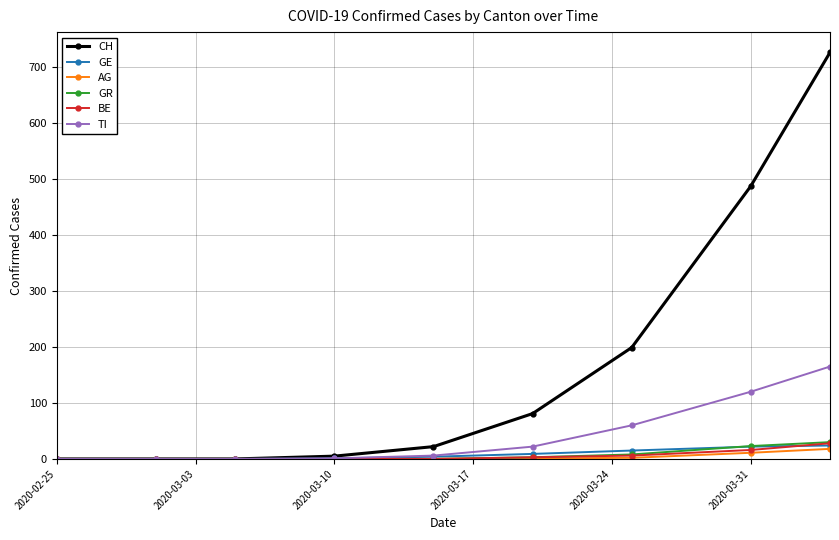

What is the value of the GR point at the 7th from the left?

8